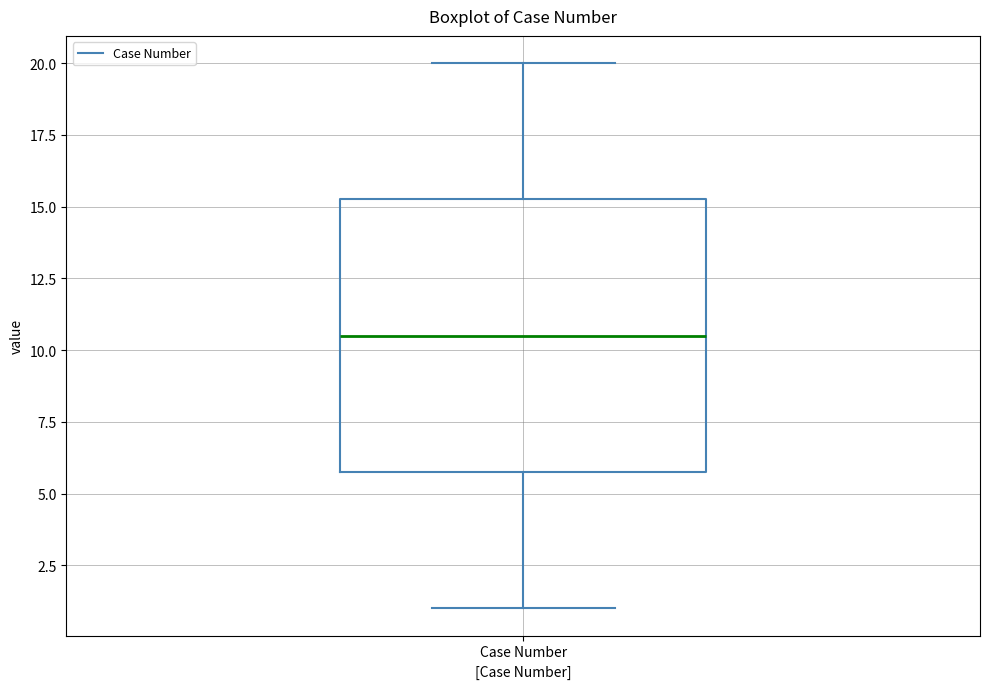

Transcribe this box plot: give where the median line is, the range the box spans, and where the two whiskers end, as read against the y-axis. The values are not printed on the chart, so give them approximately, as read against the axis.

median 10.5, box 6.0 to 15.5, whiskers 1.0 to 20.0